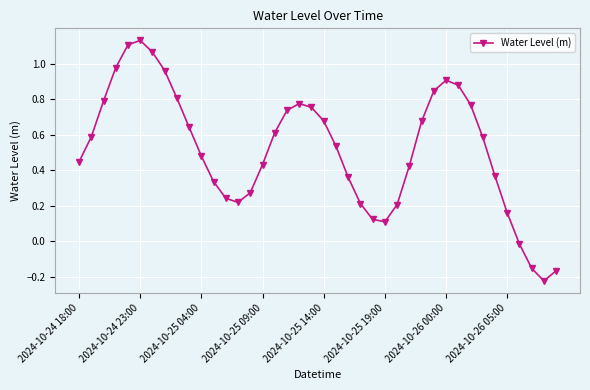

What is the difference between the maximum and second lowest values?

1.3